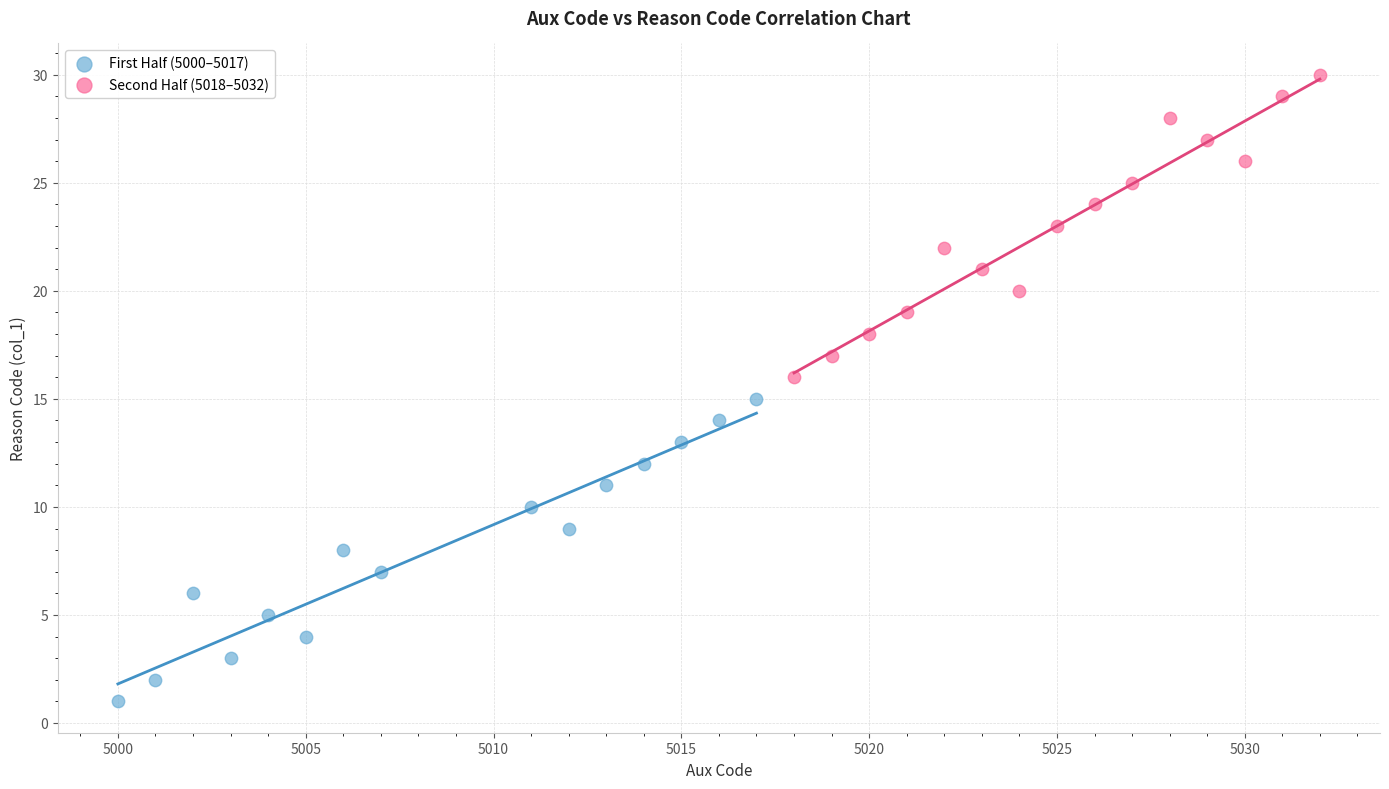

Which series reaches the minimum Y coordinate?

First Half (5000–5017)